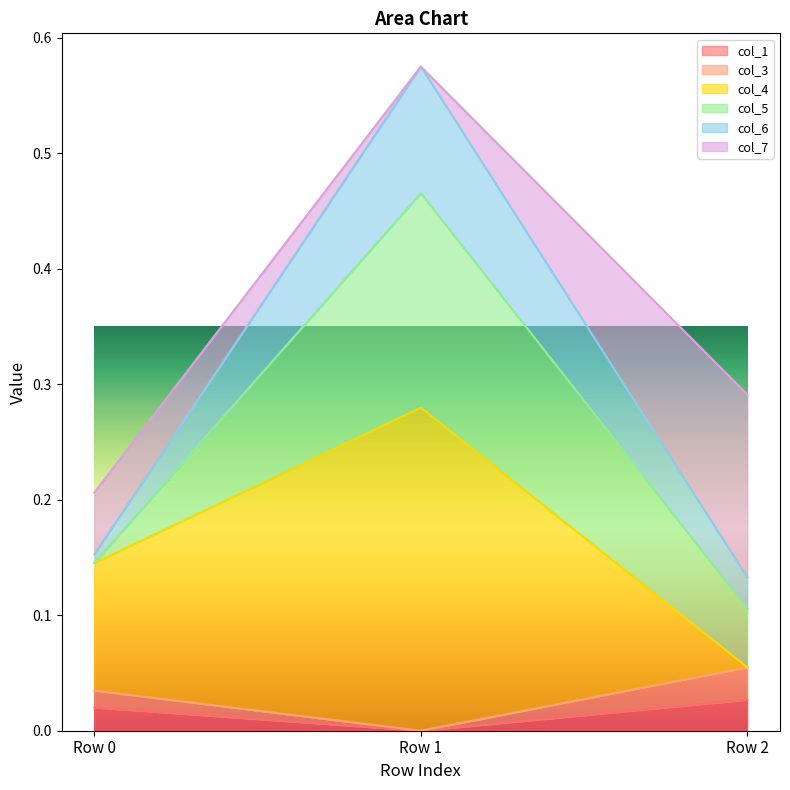

At which category is the sum across all series the highest?

Row 1